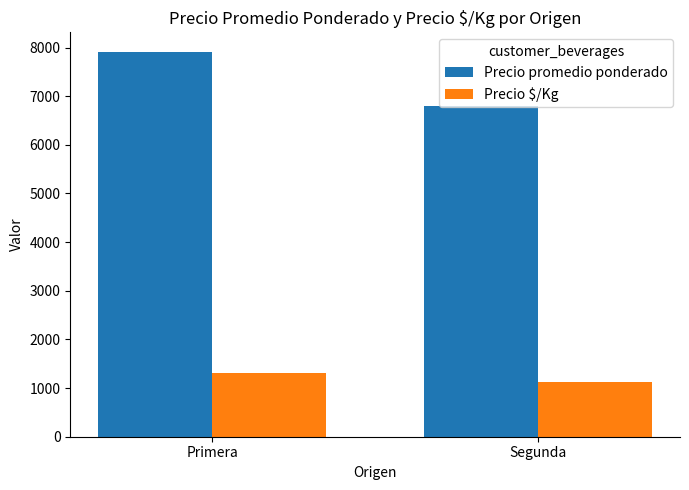

At which label does Precio $/Kg reach its peak?

Primera